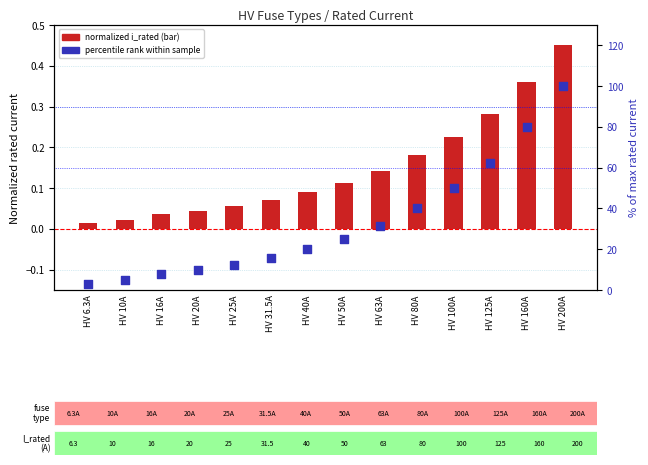

At how many categories does at least one series exceed 52?

3